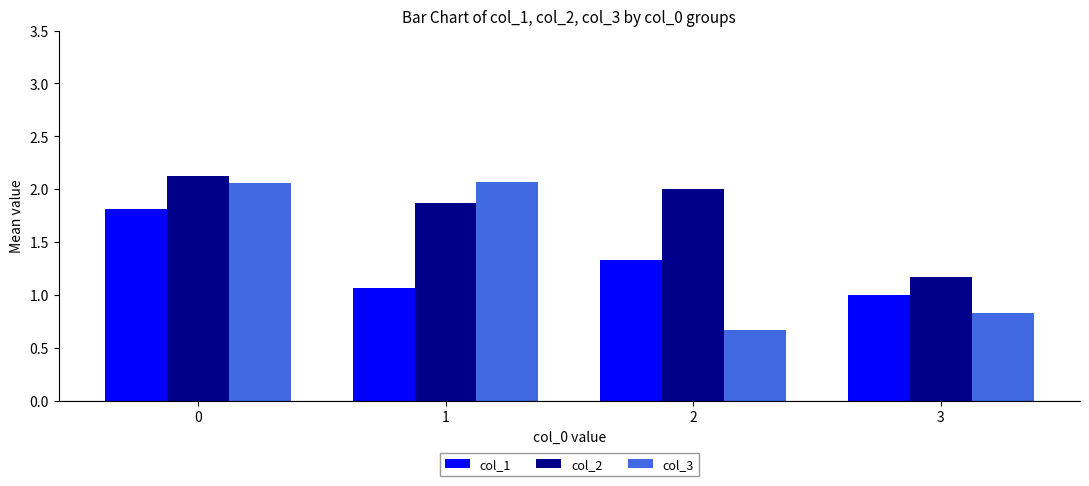

True or false: col_2 has a value of 1.2 at 3.

True